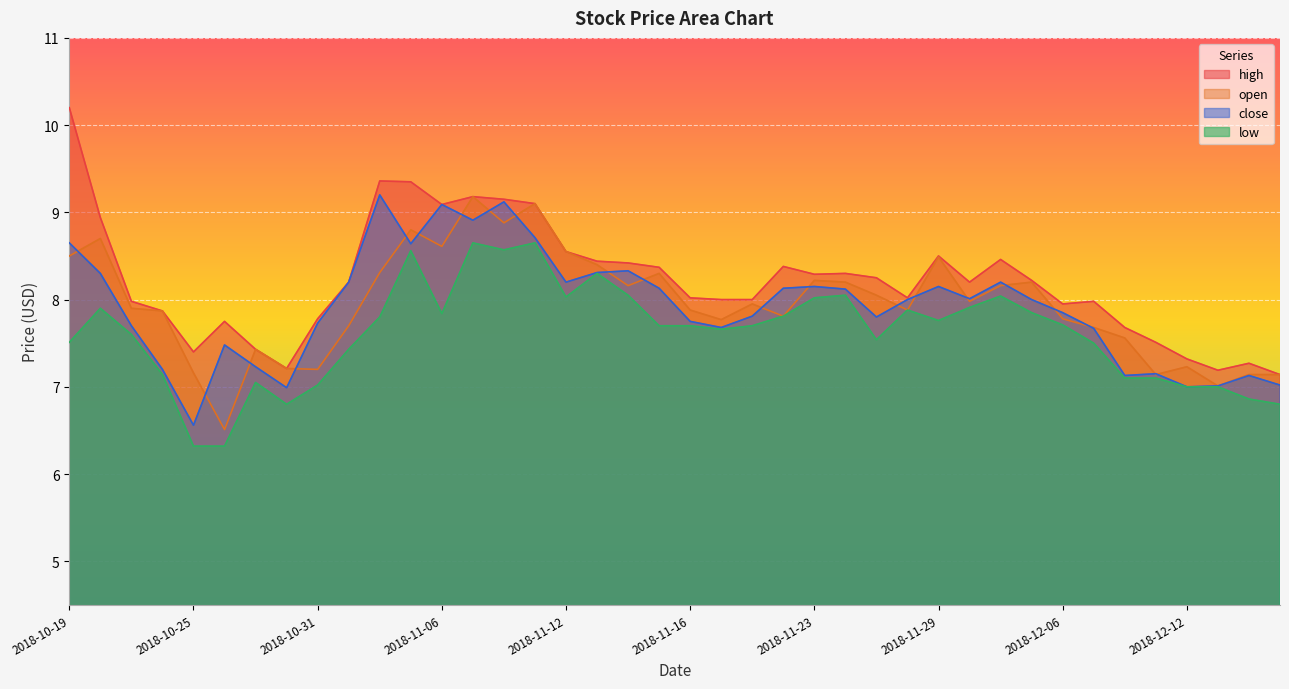

True or false: open and low cross at least once.

False